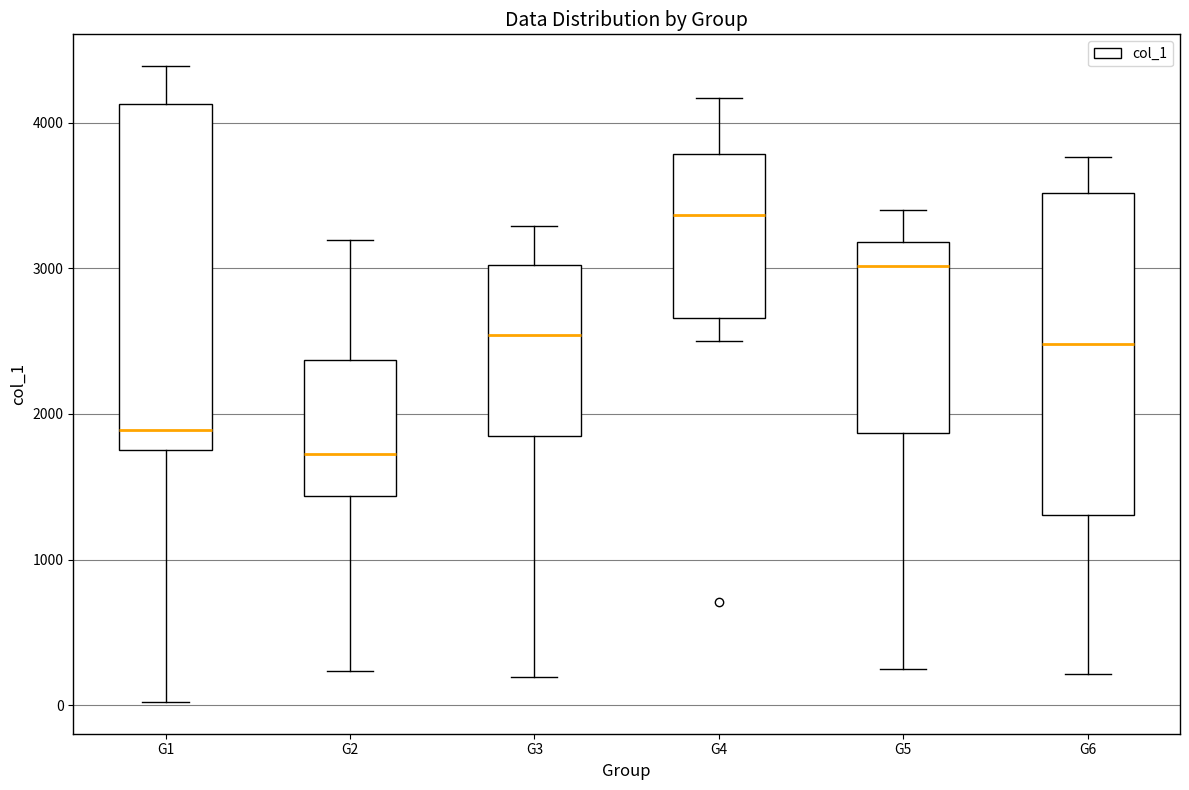

Reading left to right, read every box against the y-axis: the position of its median line, the range the box covers, and the ends of its whiskers. The values are not printed on the chart, so give them approximately, as read against the axis.

G1: median 1900, box 1800 to 4100, whiskers 0 to 4400
G2: median 1700, box 1400 to 2400, whiskers 200 to 3200
G3: median 2500, box 1800 to 3000, whiskers 200 to 3300
G4: median 3400, box 2700 to 3800, whiskers 2500 to 4200
G5: median 3000, box 1900 to 3200, whiskers 200 to 3400
G6: median 2500, box 1300 to 3500, whiskers 200 to 3800